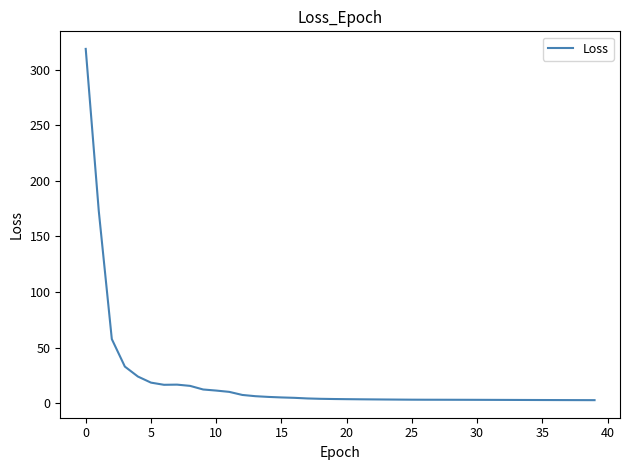

What is the maximum value shown in the chart?

318.6